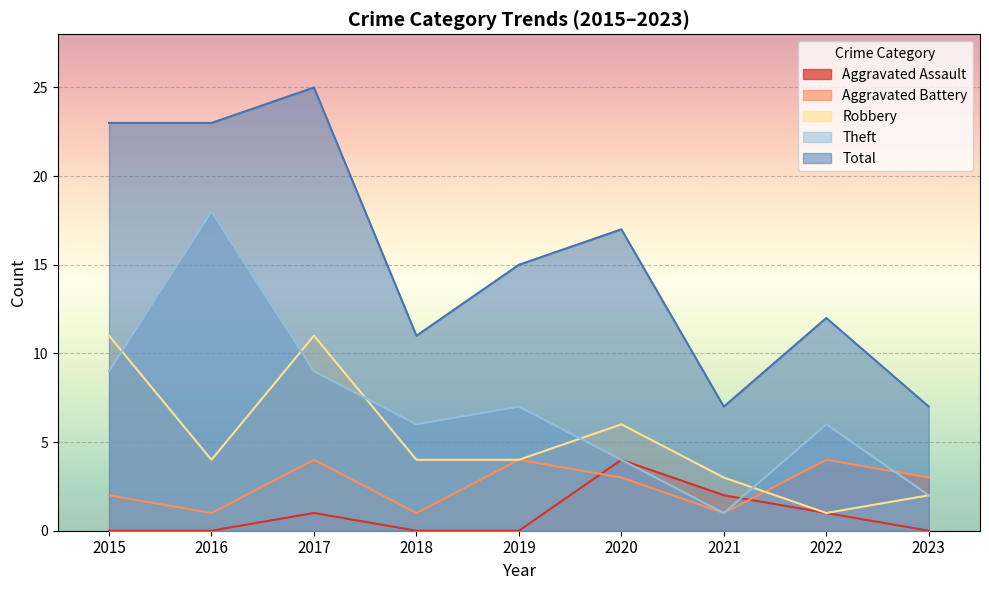

How many data points does each series have?

9